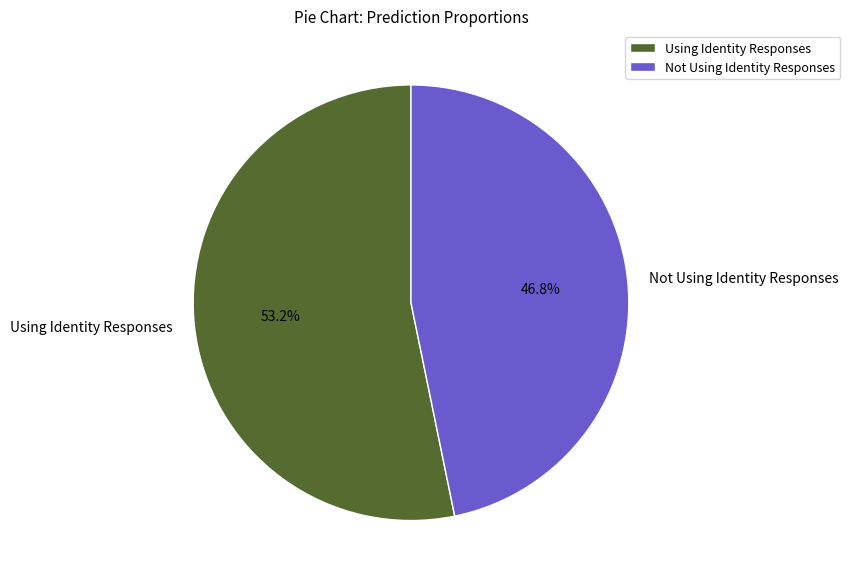

What is the largest slice in the pie chart?

Using Identity Responses